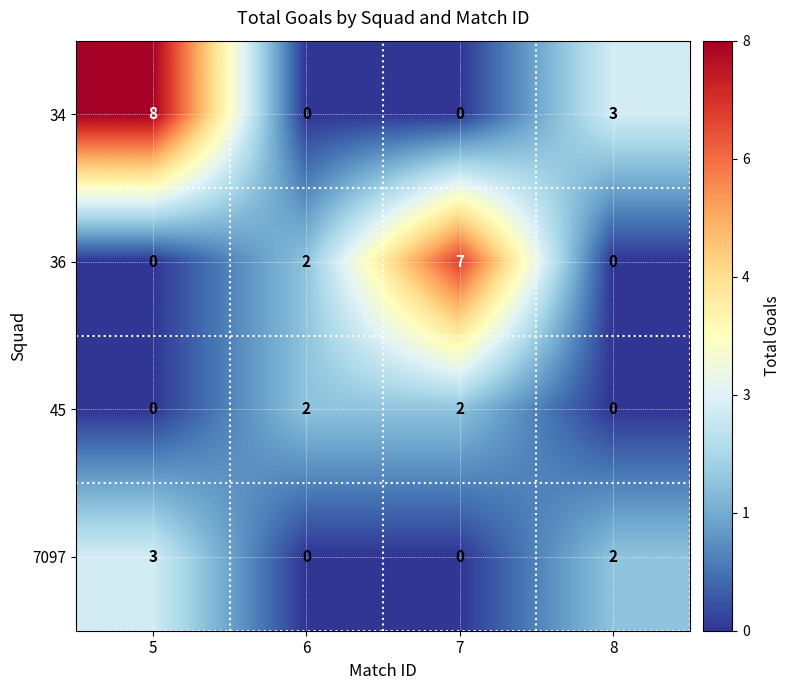

Count the number of data series in this chart.

4